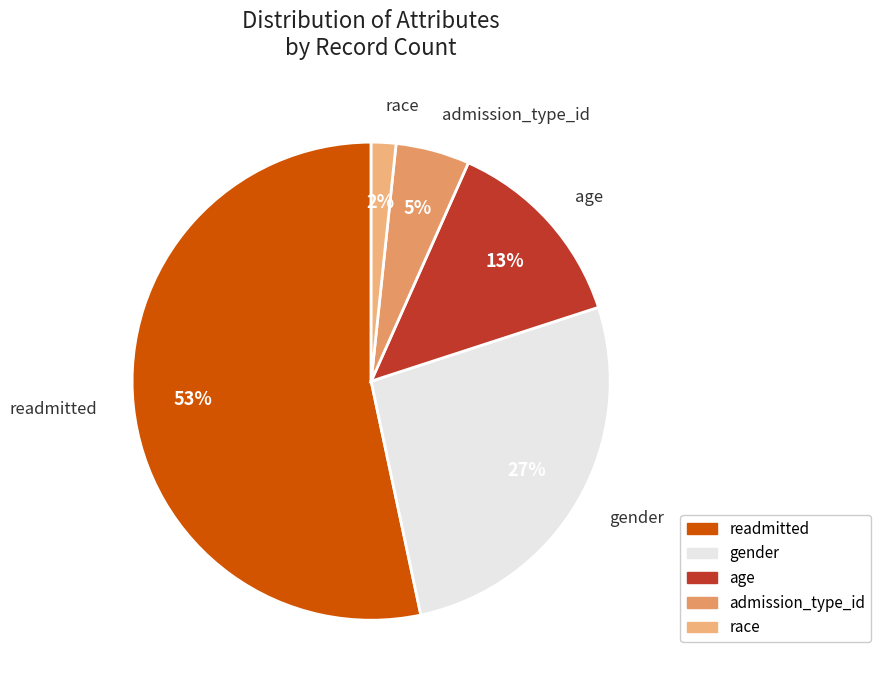

How many segments does this pie chart have?

5